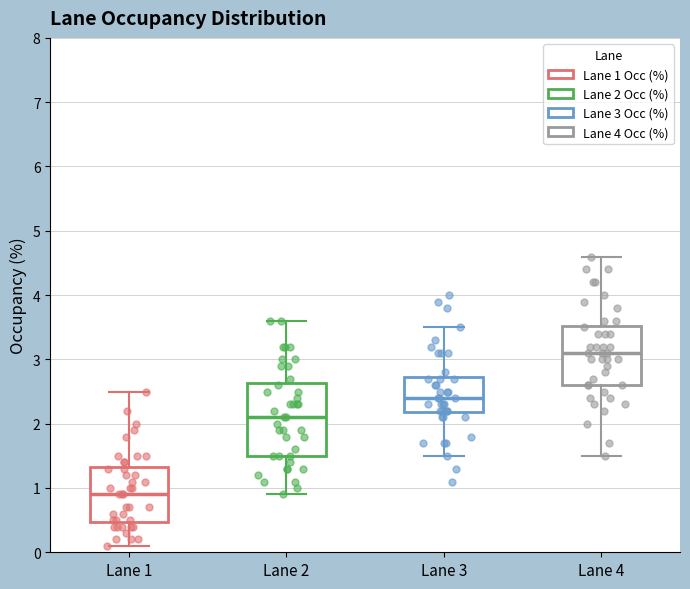

Comparing the boxes themselves (not the whiskers), which one is the tallest?

Lane 2